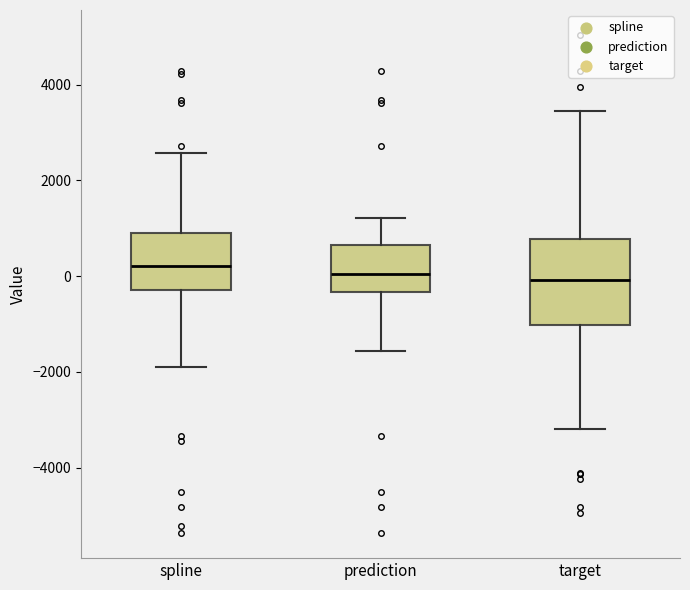

Reading left to right, read every box against the y-axis: the position of its median line, the range the box covers, and the ends of its whiskers. The values are not printed on the chart, so give them approximately, as read against the axis.

spline: median 200, box -200 to 1000, whiskers -1800 to 2600
prediction: median 0, box -400 to 600, whiskers -1600 to 1200
target: median 0, box -1000 to 800, whiskers -3200 to 3400